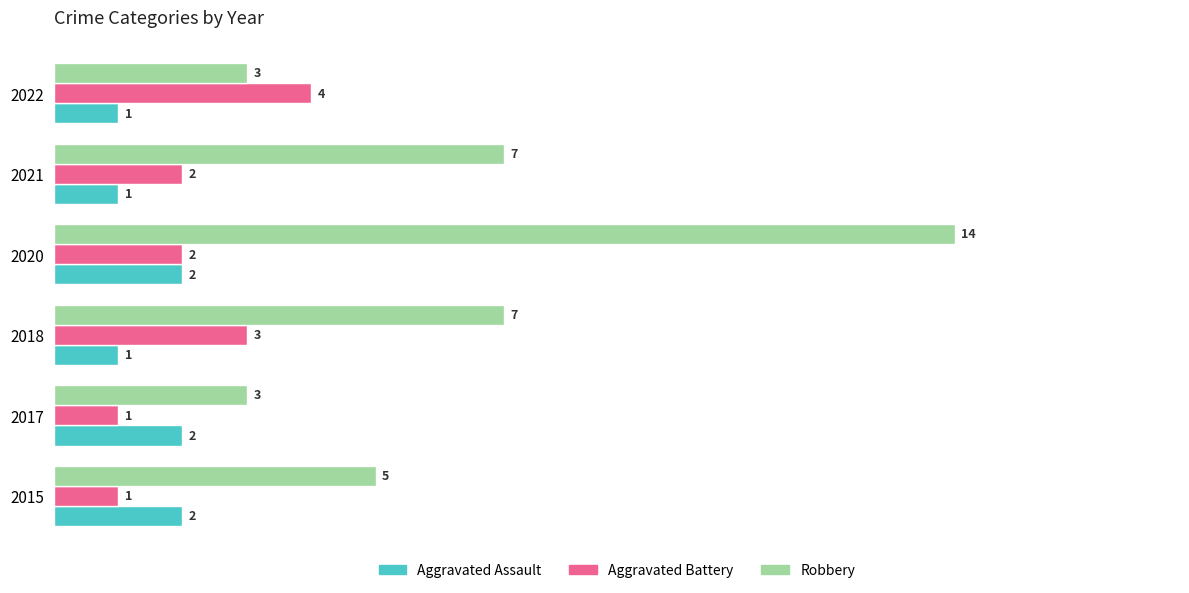

How many Aggravated Battery values are between 1 and 3?

5